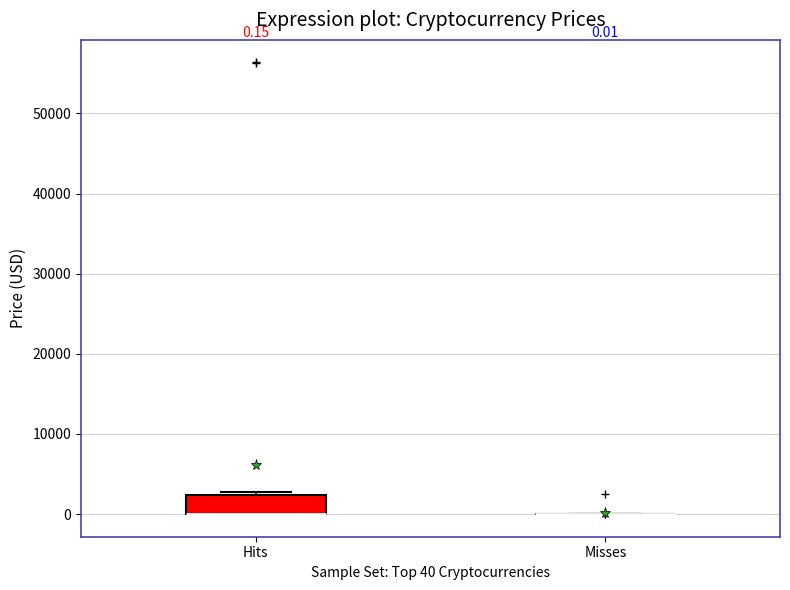

Which box is the tallest, from its lower edge to its upper edge?

Hits